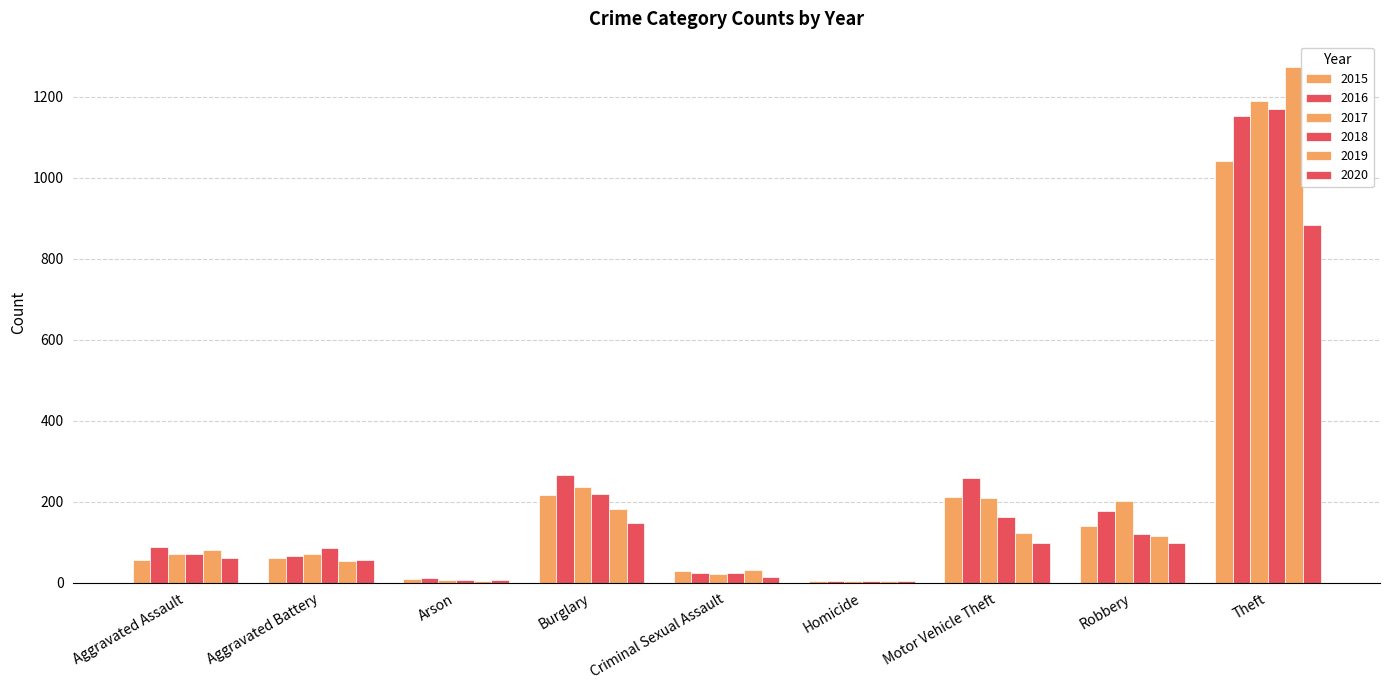

How many groups of bars are there?

9